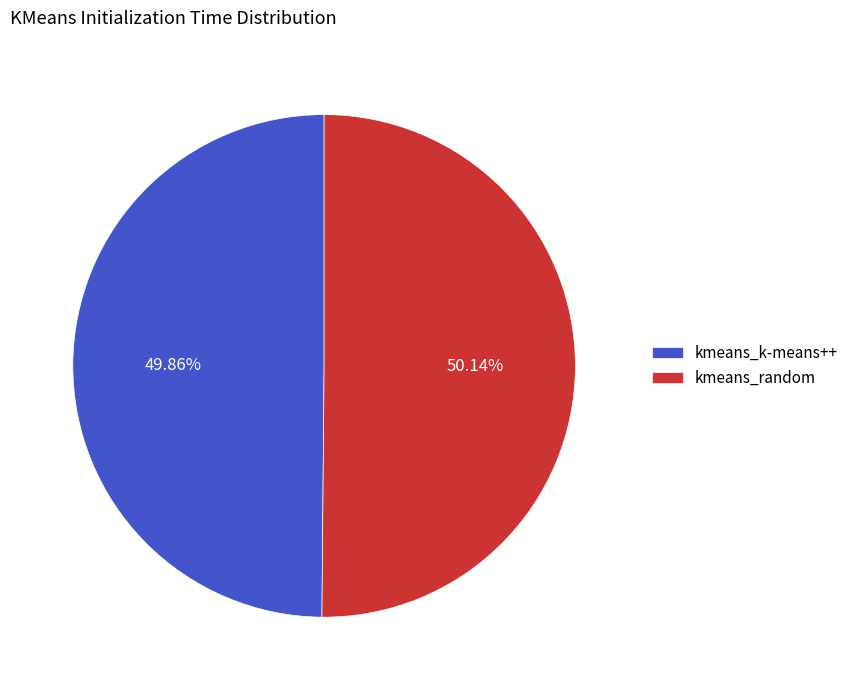

Is there a majority slice in this chart?

Yes